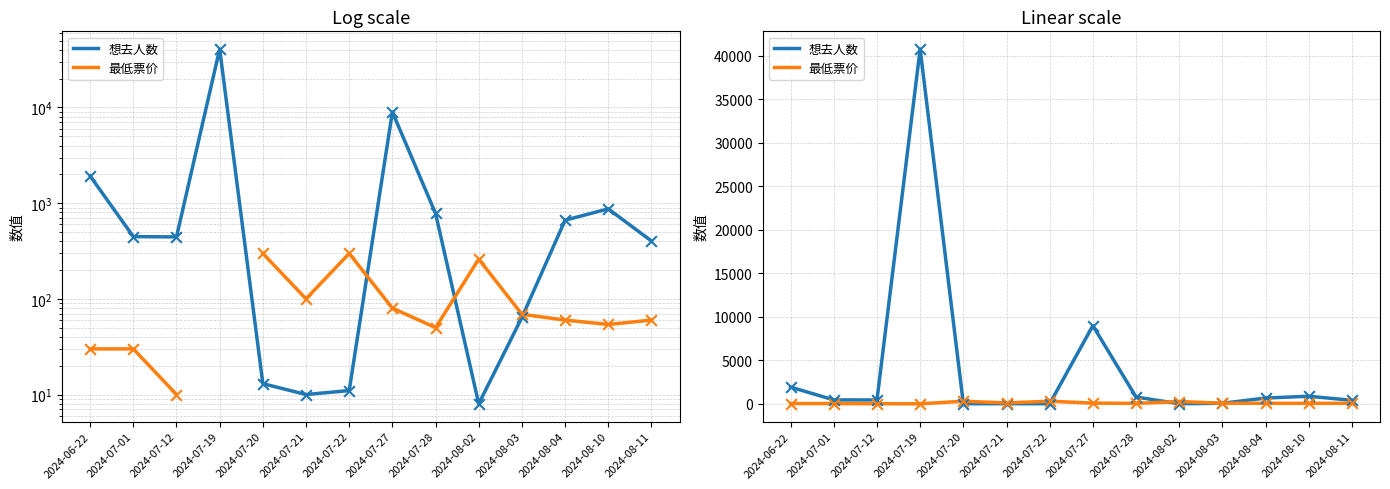

What is the total value across all series at 2024-07-20?

311